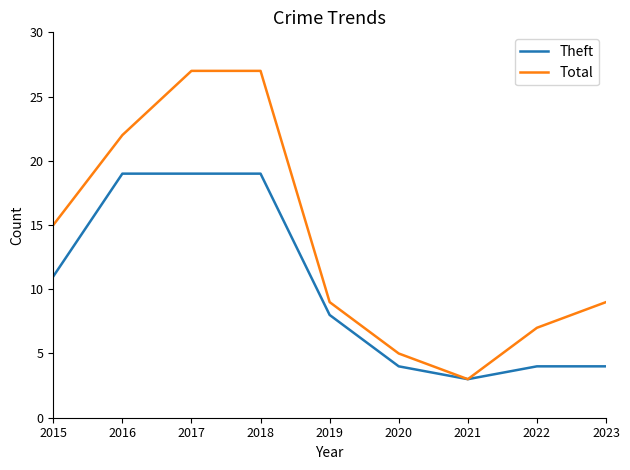

Reading left to right, list all the values displayed in this chart.

Theft: 11	19	19	19	8	4	3	4	4
Total: 15	22	27	27	9	5	3	7	9